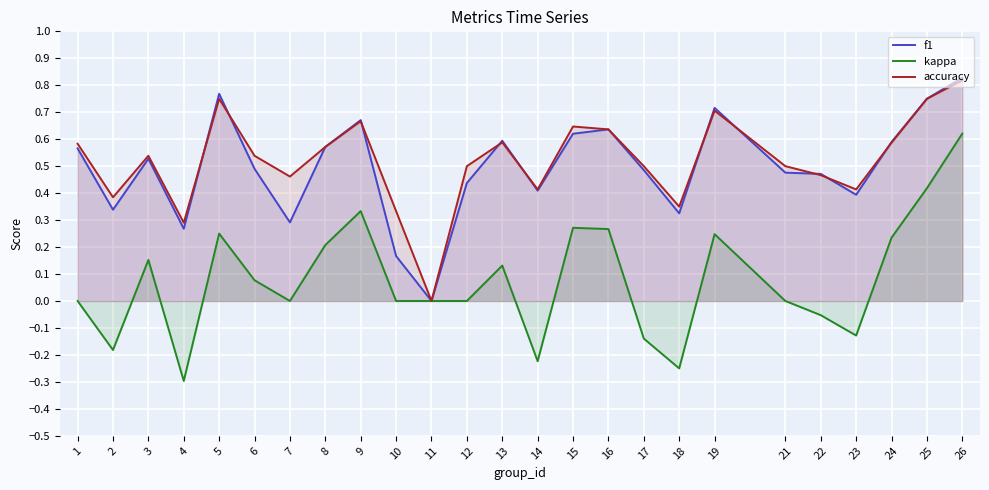

True or false: kappa and accuracy cross at least once.

False